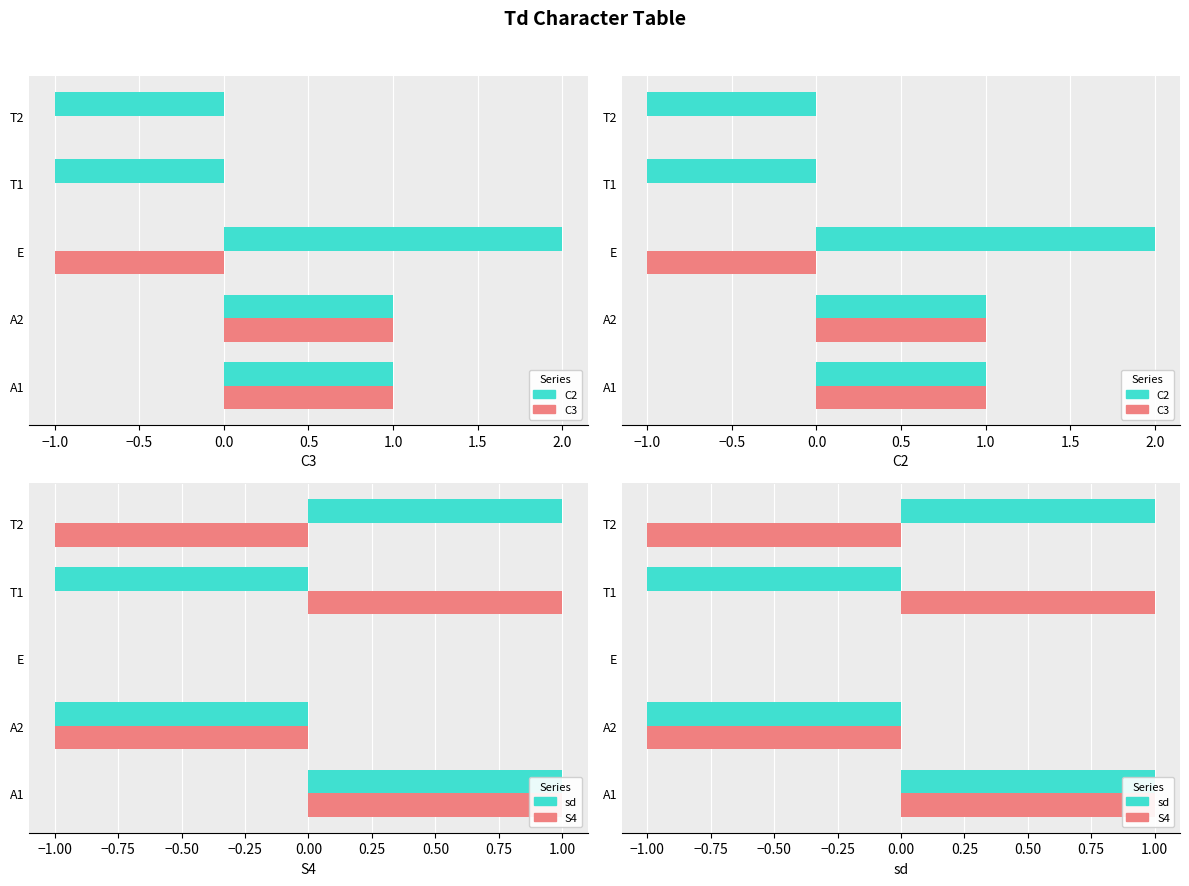

Count the number of categories in the chart.

5